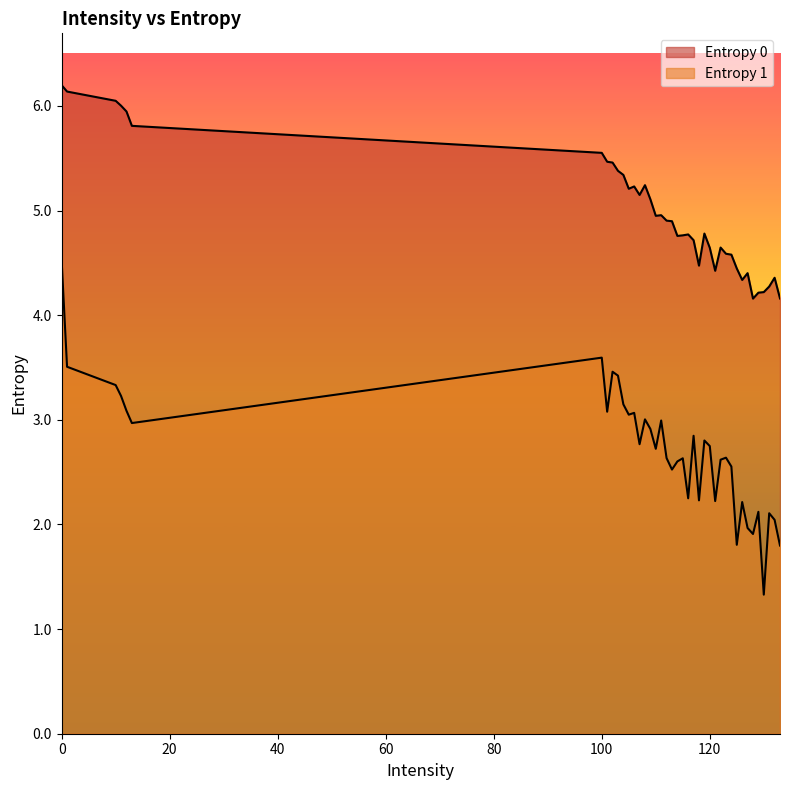

What are all the series names shown in the legend?

Entropy 0, Entropy 1